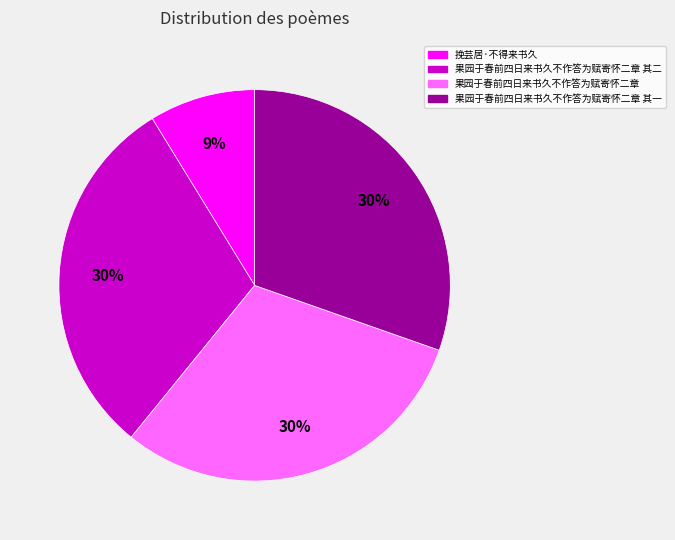

Approximately how many times larger is the value at 果园于春前四日来书久不作答为赋寄怀二章 其二 compared to 果园于春前四日来书久不作答为赋寄怀二章?

1.0